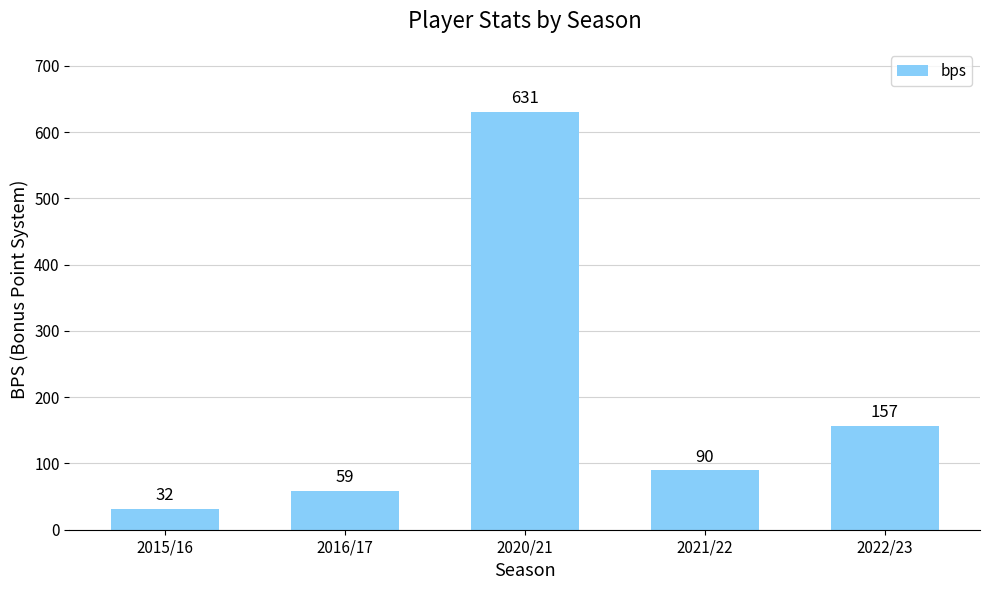

Read the value at 2022/23, to the nearest 10.

160